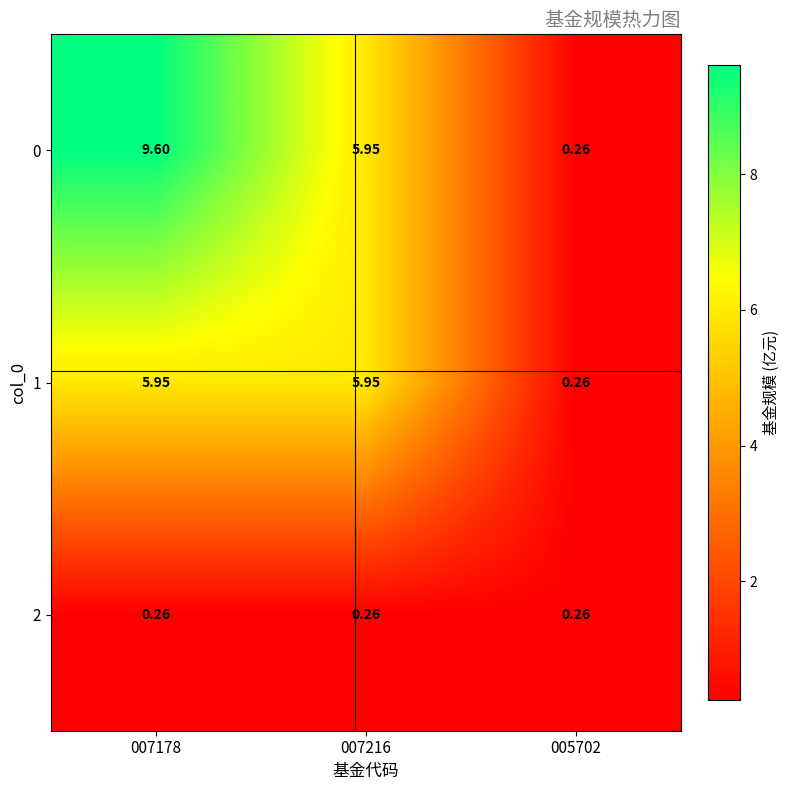

Is the value of 0 at 007178 greater than the value of 2 at 005702?

Yes